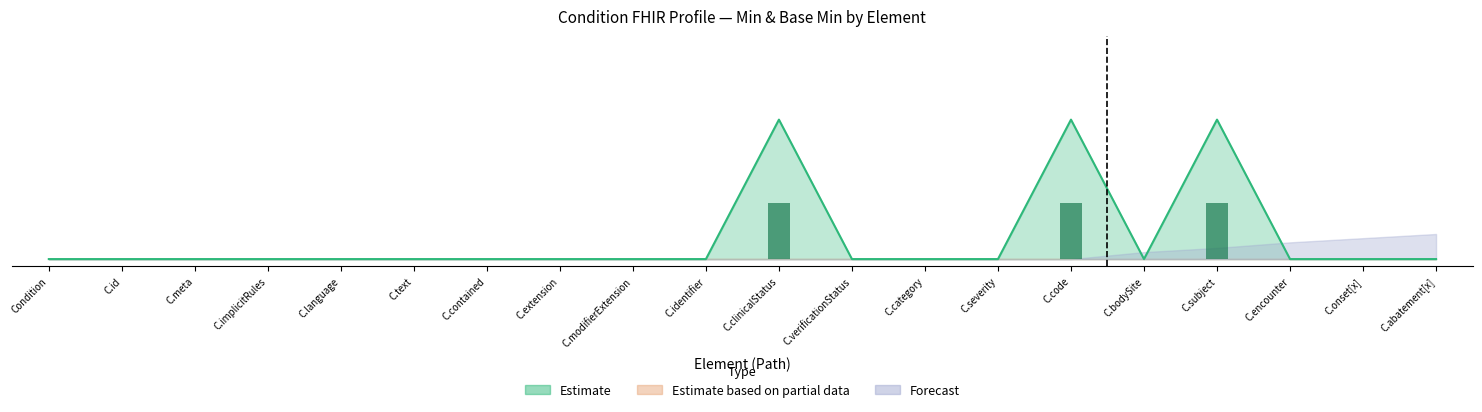

Are the bars grouped side by side (vs. stacked)?

No